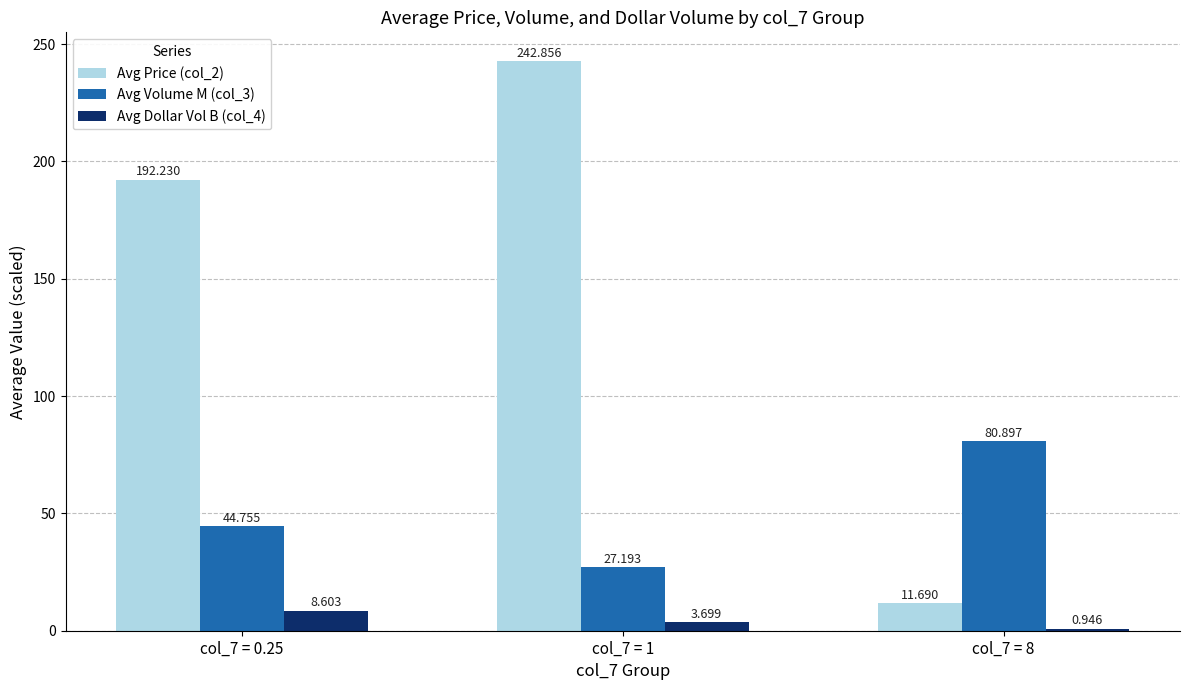

What is the total value across all series at col_7 = 1?

273.7